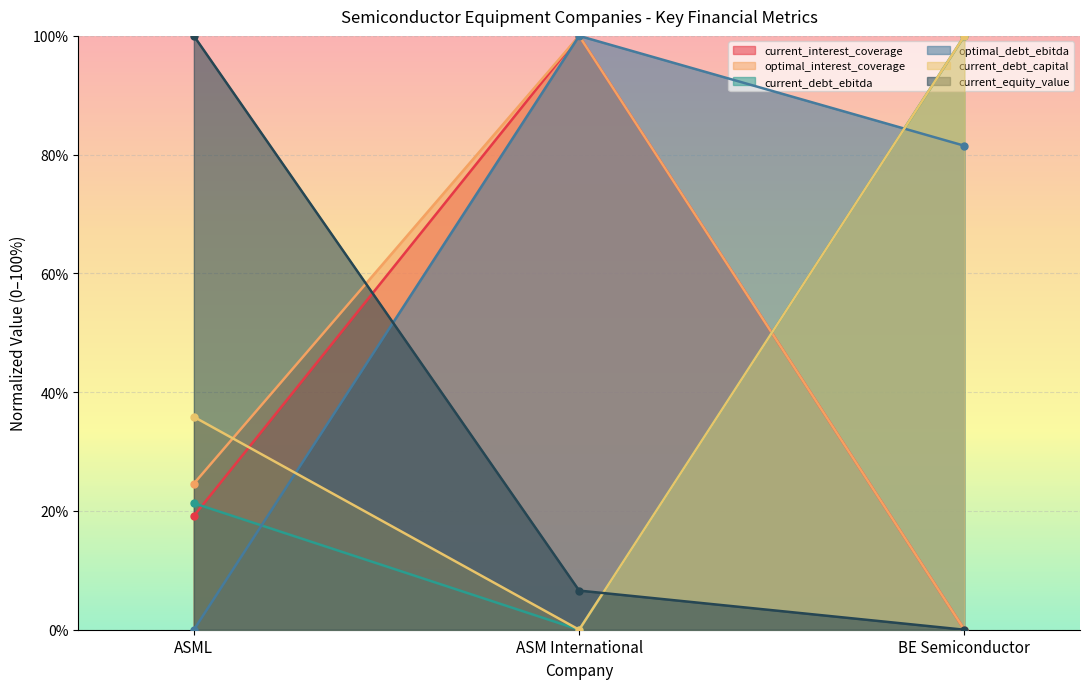

List the series in order of their peak value, lowest first.

current_interest_coverage, optimal_interest_coverage, current_debt_ebitda, optimal_debt_ebitda, current_debt_capital, current_equity_value